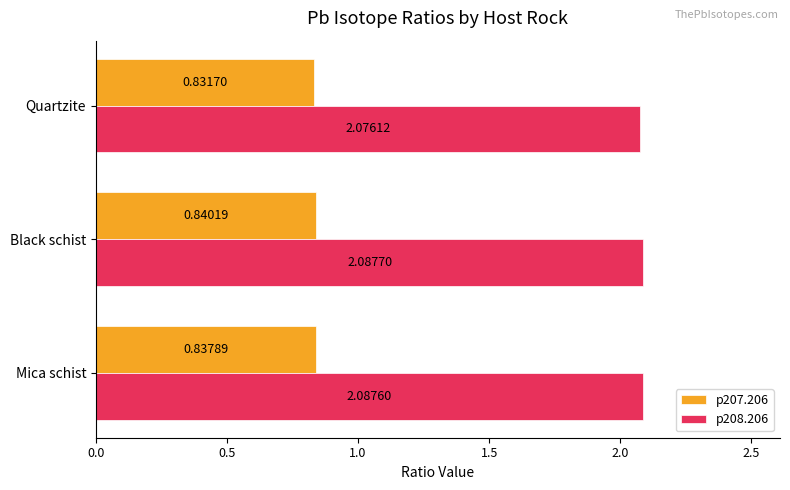

Count the p208.206 values in the range 2 to 3.

3